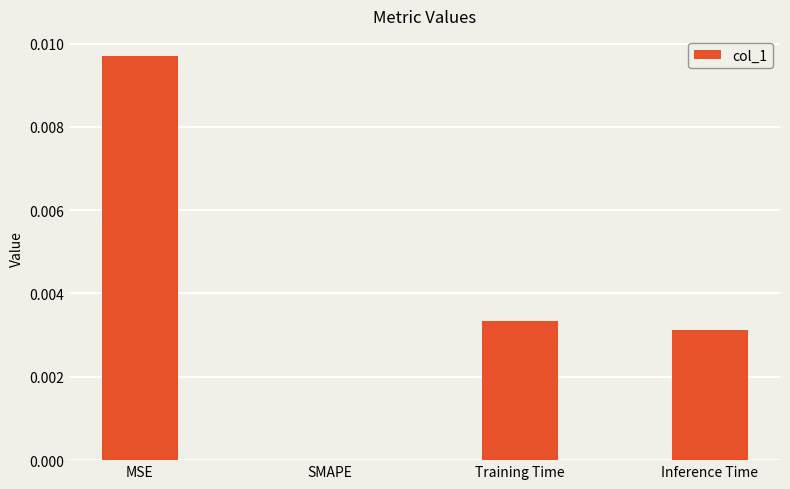

The value at Inference Time is 0.0. True or false?

True